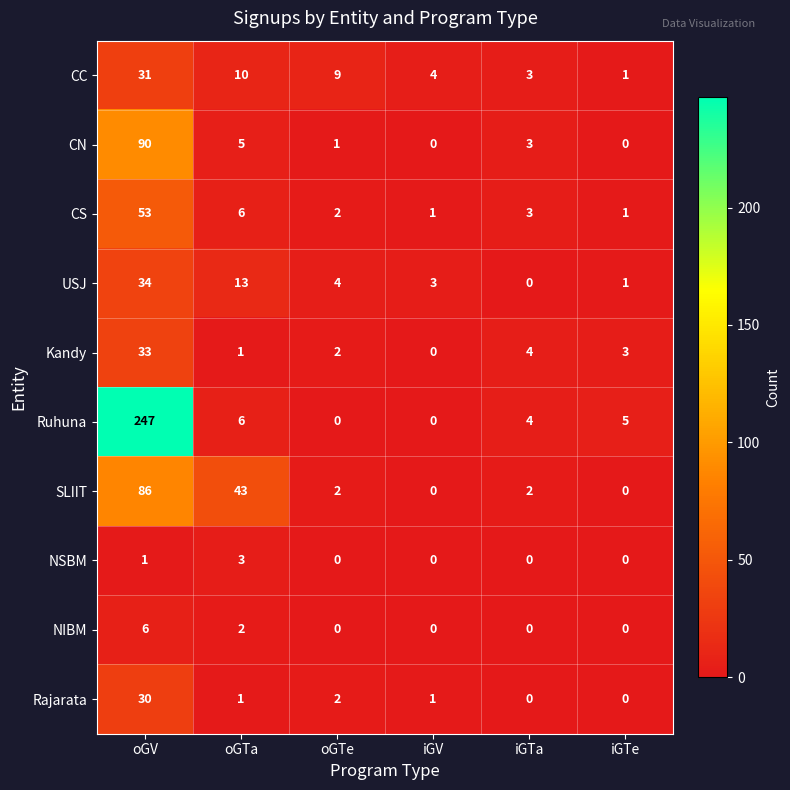

What is the spread (max minus min) of values at iGV?

4